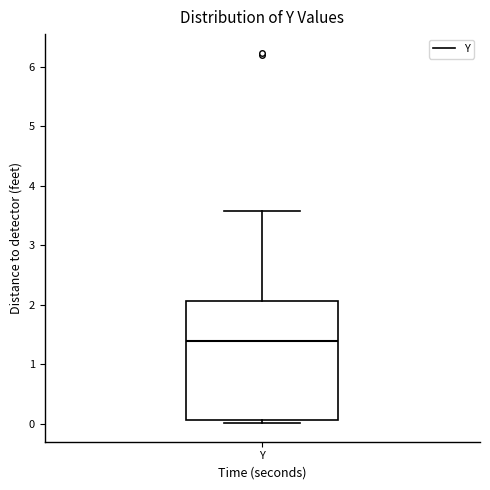

Where does the upper whisker of the box for Y end on the y-axis? The values are not printed on the chart, so give them approximately, as read against the axis.

3.6